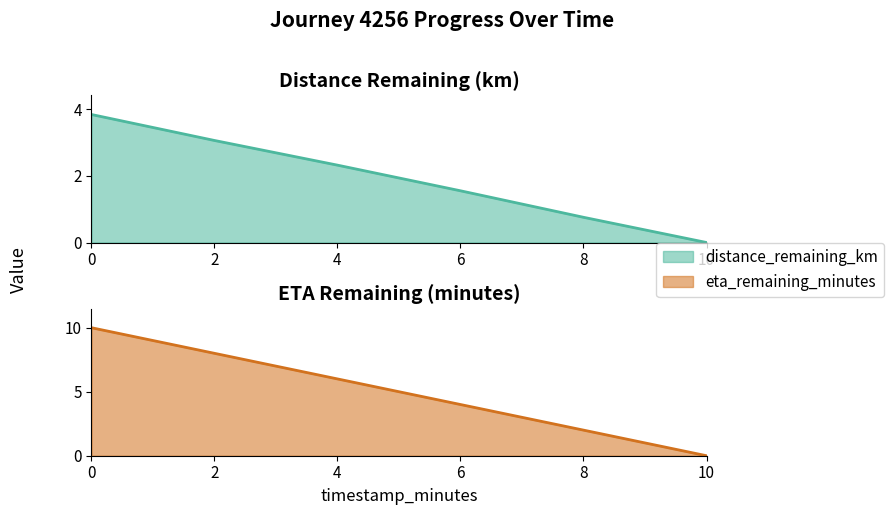

Reading left to right, list all the values displayed in this chart.

distance_remaining_km: 3.8	3.1	2.3	1.6	0.8	0.0
eta_remaining_minutes: 10.0	8.0	6.0	4.0	2.0	0.0